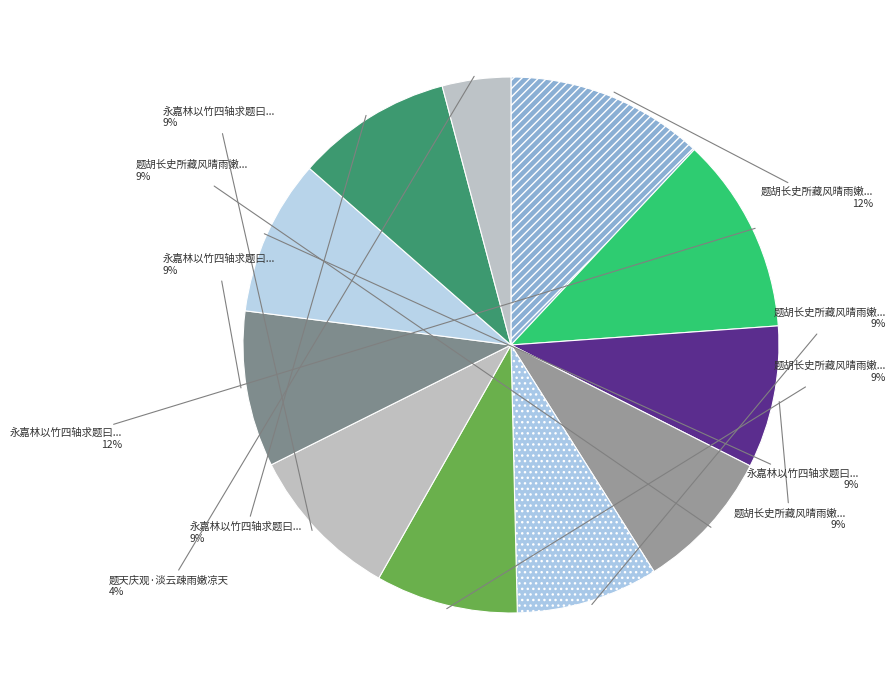

How many segments does this pie chart have?

11